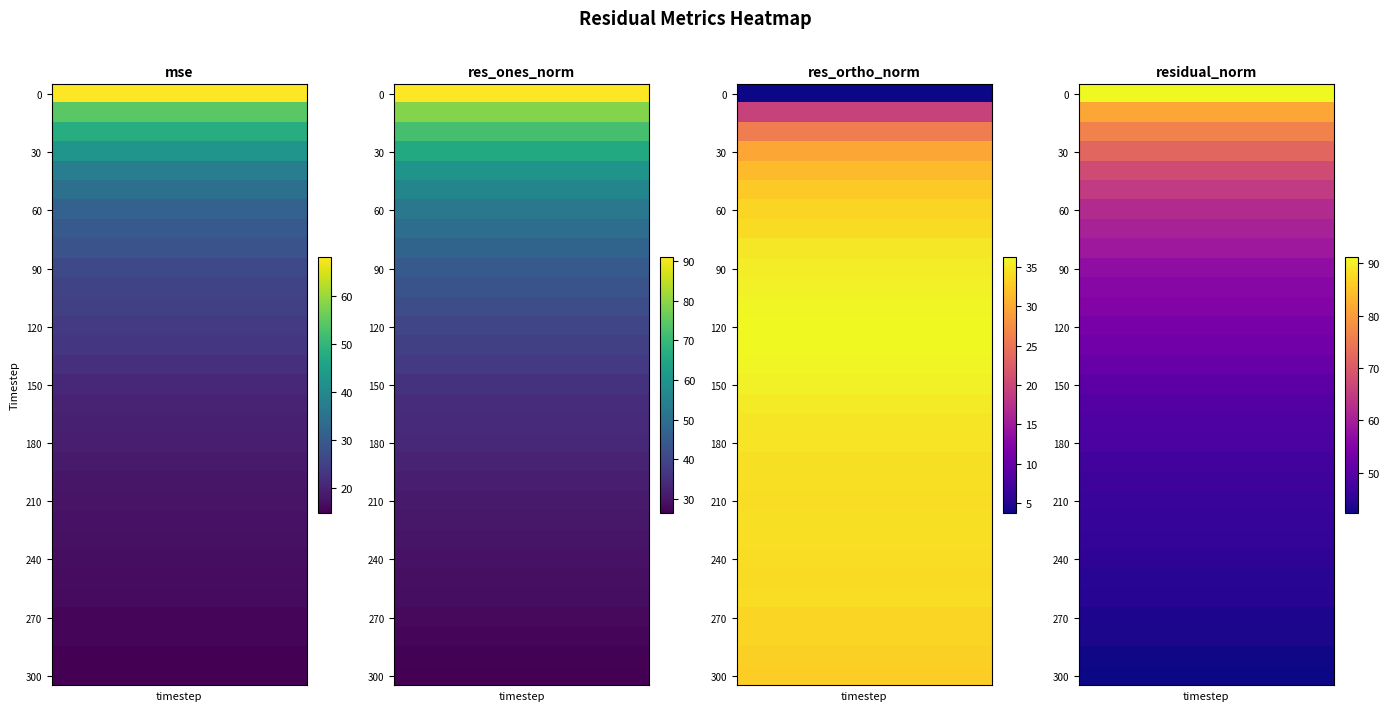

List the labels in order of res_ones_norm value, largest first.

0, 10, 20, 30, 40, 50, 60, 70, 80, 90, 100, 110, 120, 130, 140, 150, 160, 170, 180, 190, 200, 210, 220, 230, 240, 250, 260, 270, 280, 290, 300